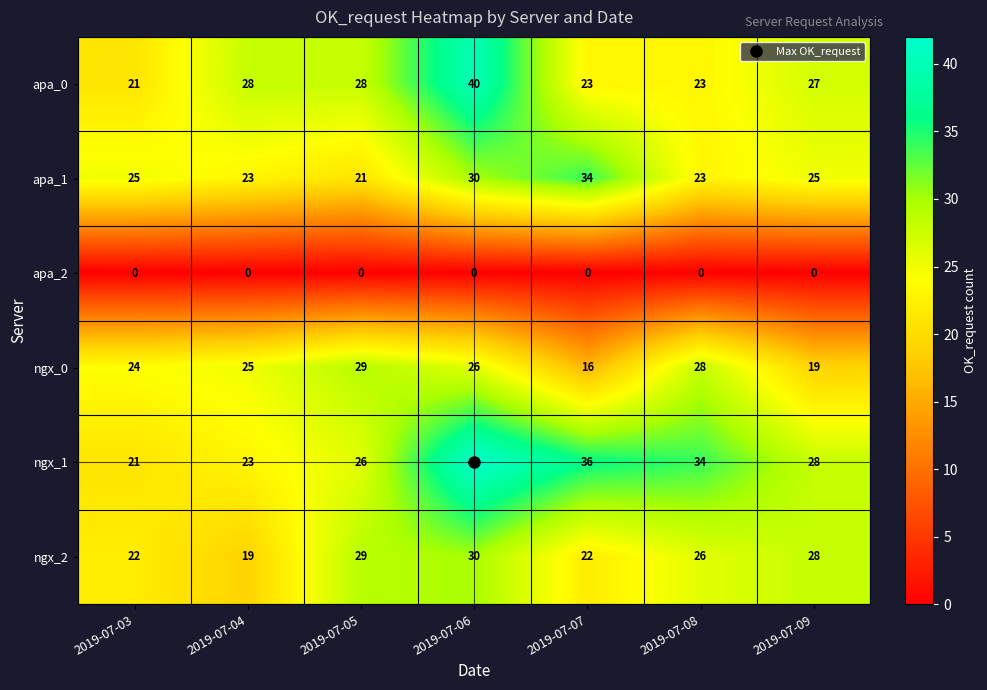

At which category is the sum across all series the highest?

2019-07-06